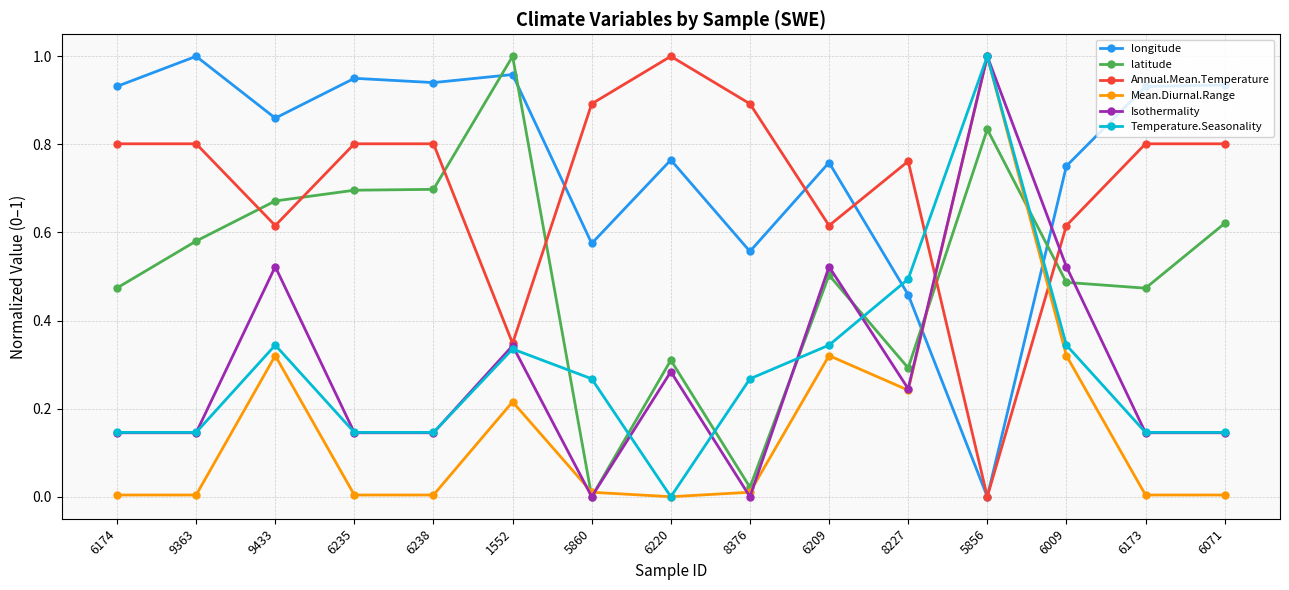

Where is latitude nearest to the value 0?

5860